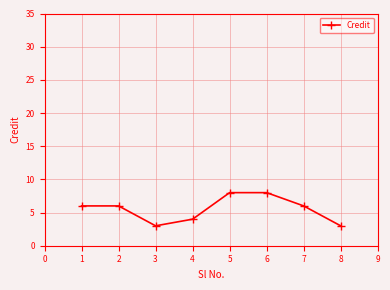

How many interior local valleys (lower than both neighbors) does the data have?

1